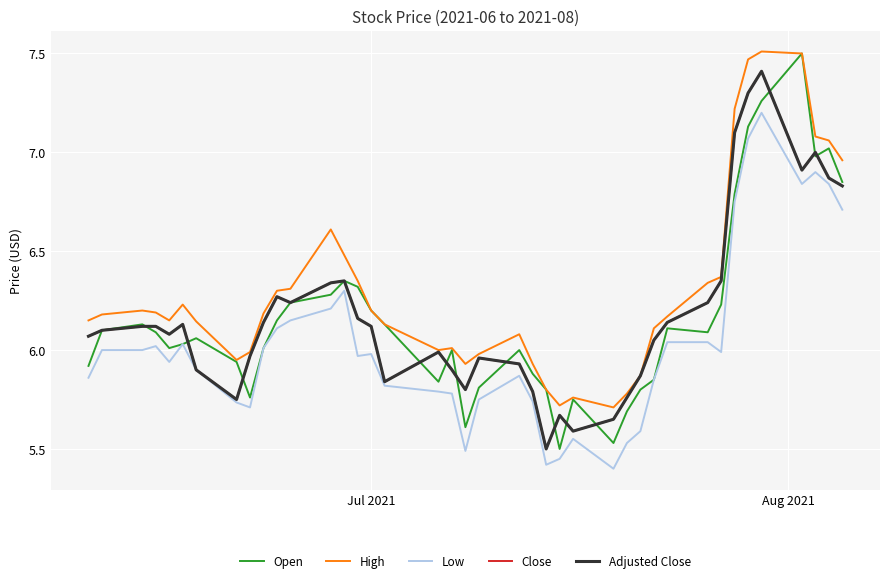

What is the maximum value for Close?

7.4